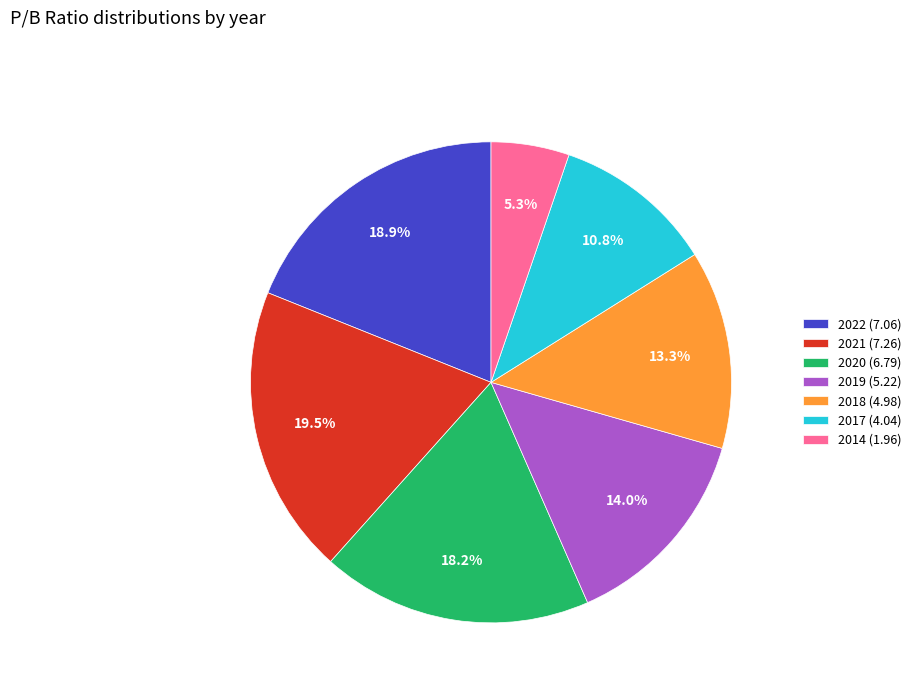

Approximately how many times larger is the value at 2021 (7.26) compared to 2014 (1.96)?

3.7